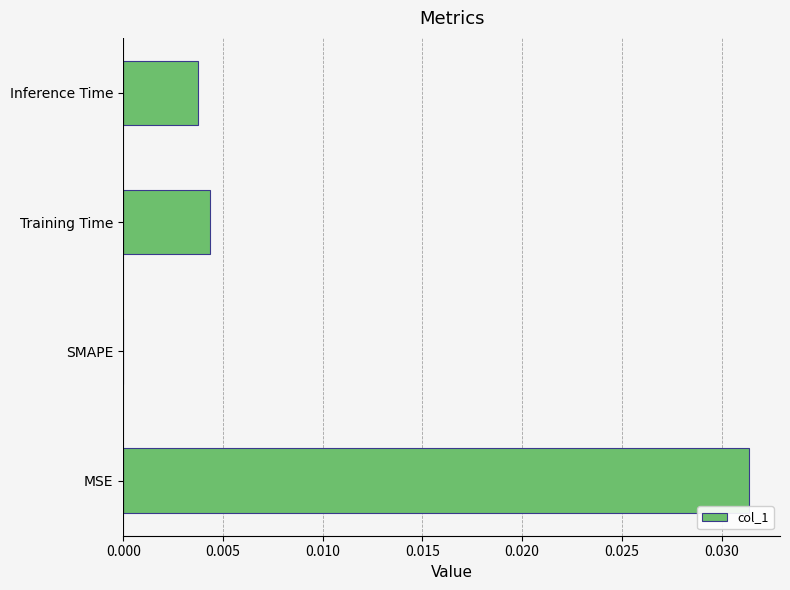

Are the bars horizontal?

Yes